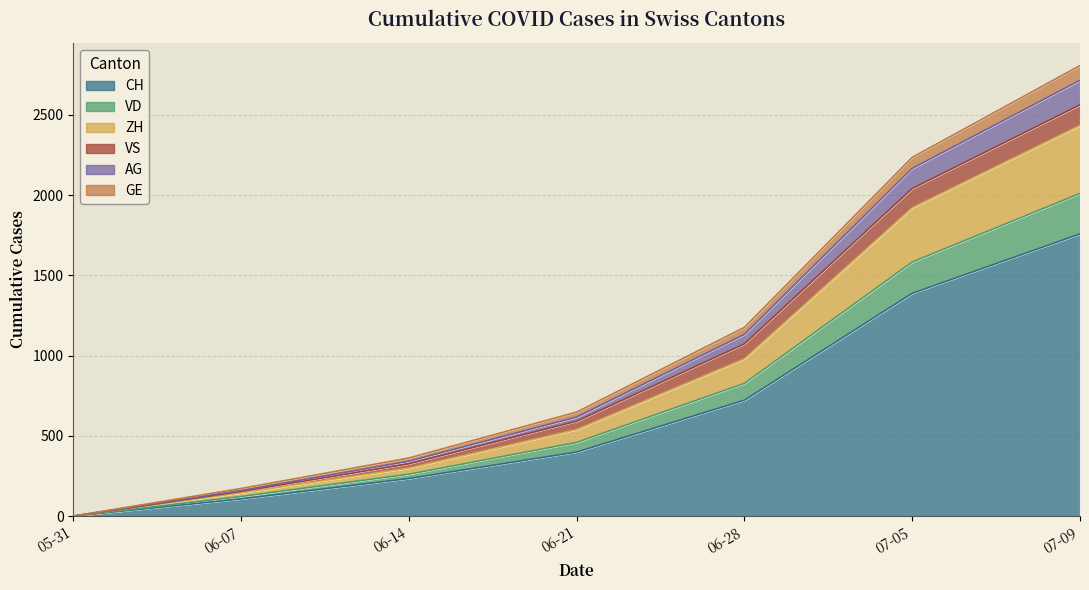

At which label does CH reach its minimum?

05-31